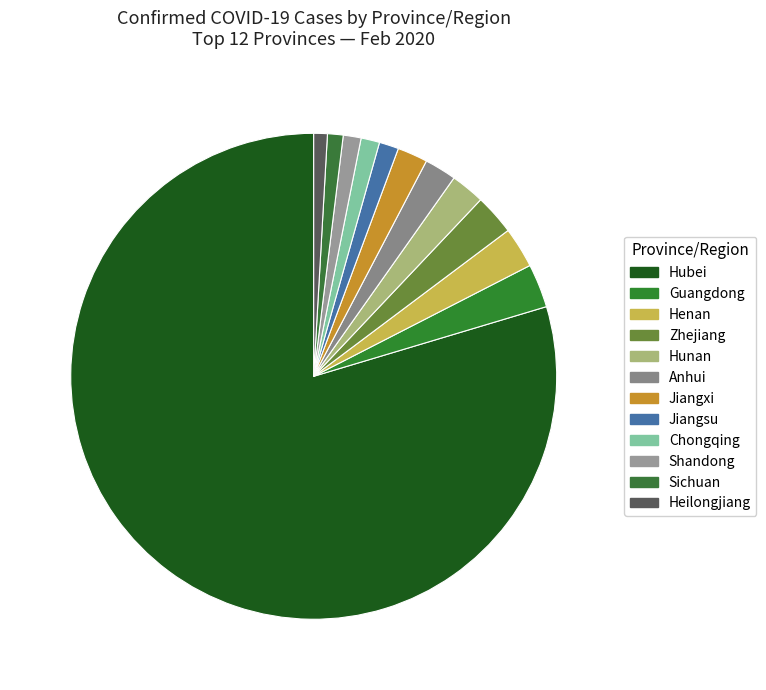

Which slice is the smallest?

Heilongjiang